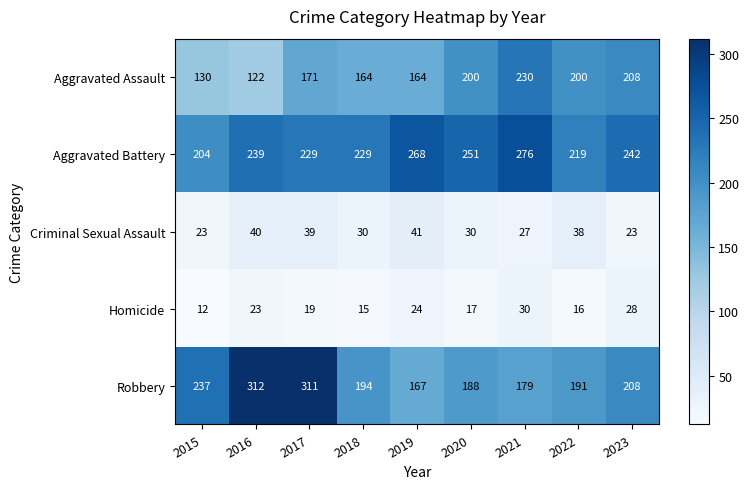

Count the number of categories in the chart.

9